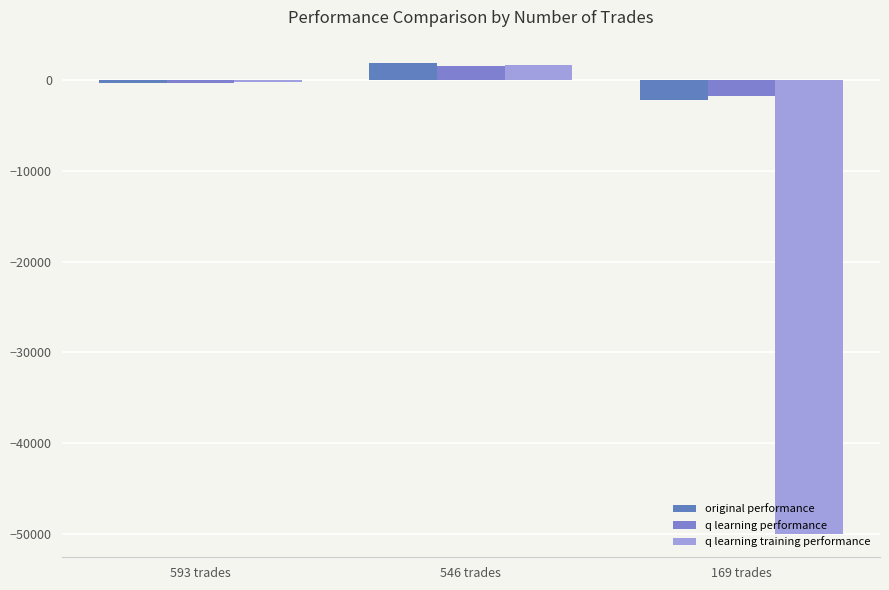

The q learning training performance series shows 2964.0 at 546 trades. True or false?

False